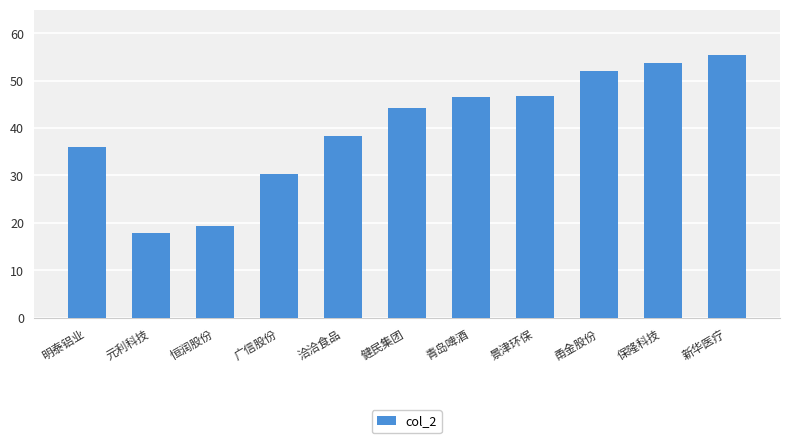

Reading left to right, transcribe all the data shown in this chart.

明泰铝业=36.0	元利科技=17.8	恒润股份=19.4	广信股份=30.3	洽洽食品=38.3	健民集团=44.2	青岛啤酒=46.6	景津环保=46.9	甬金股份=52.0	保隆科技=53.7	新华医疗=55.4